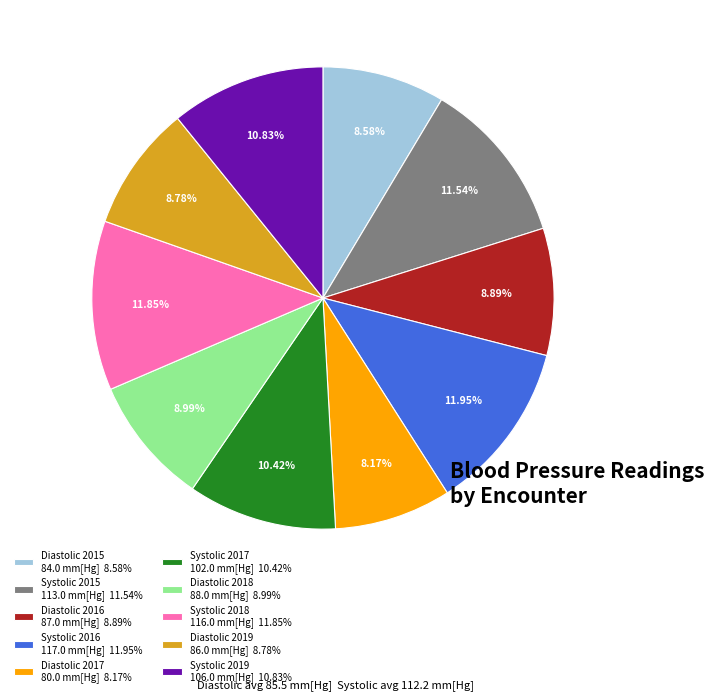

How much of the chart is everything except Diastolic 2016?

91.1%